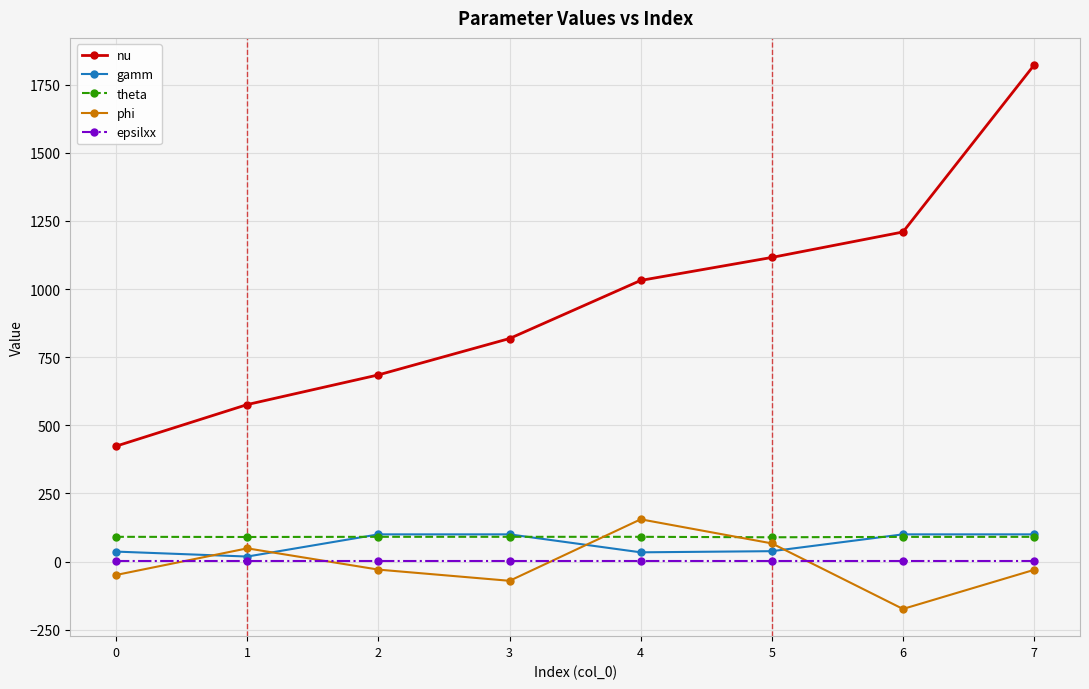

Where is the first local maximum for phi?

1